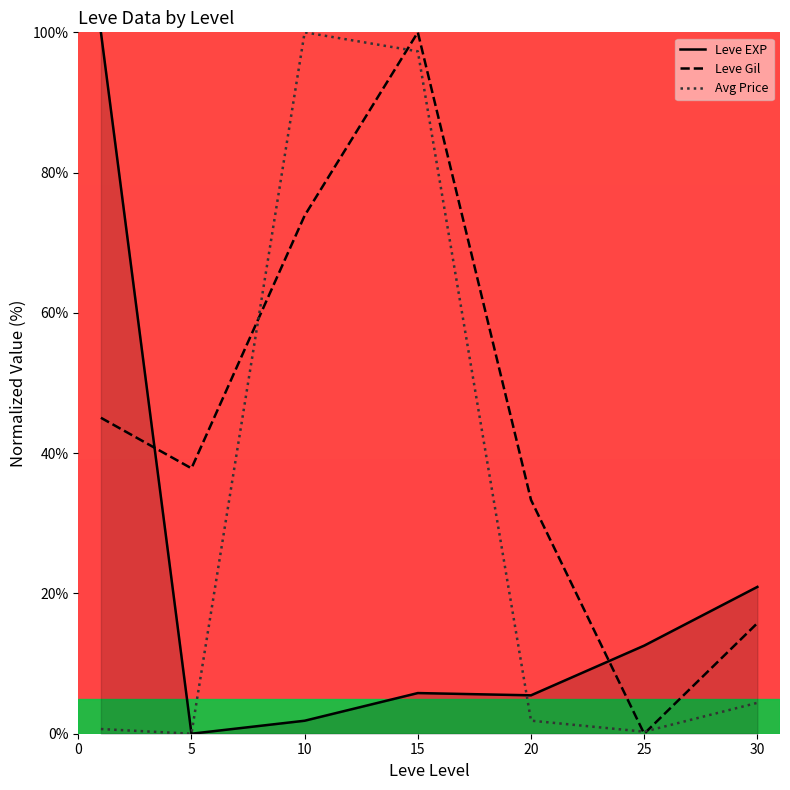

True or false: Leve Gil has more than 2 points higher than both neighbors.

False